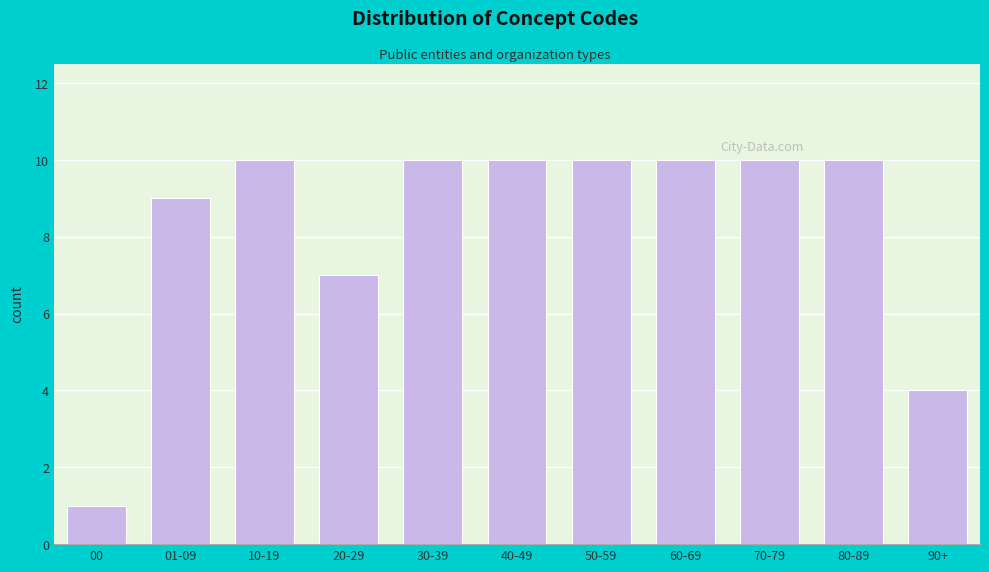

Reading right to left, what are all the values shown in this chart?

90+=4	80-89=10	70-79=10	60-69=10	50-59=10	40-49=10	30-39=10	20-29=7	10-19=10	01-09=9	00=1